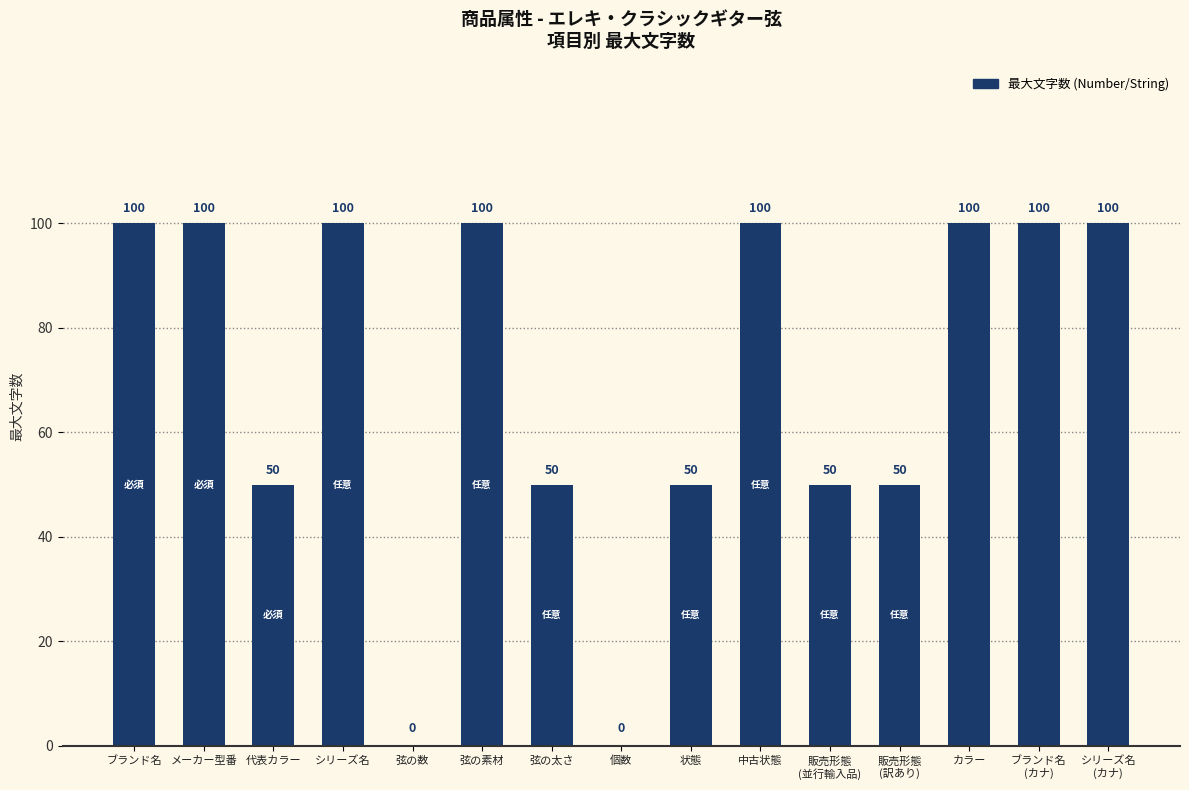

Between 弦の太さ and 弦の数, which is larger?

弦の太さ